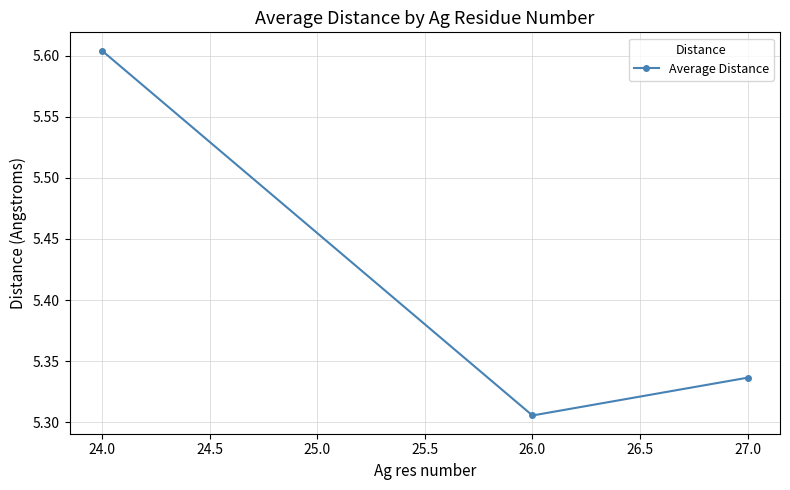

How many values are between 5 and 6?

3